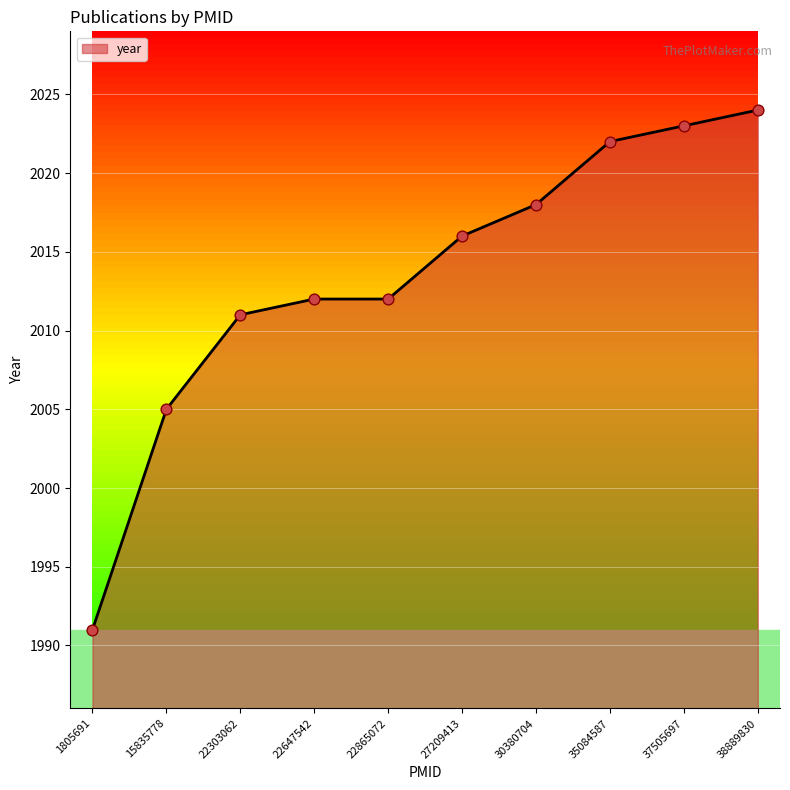

What is the ratio of the value at 27209413 to the value at 37505697?

1.0